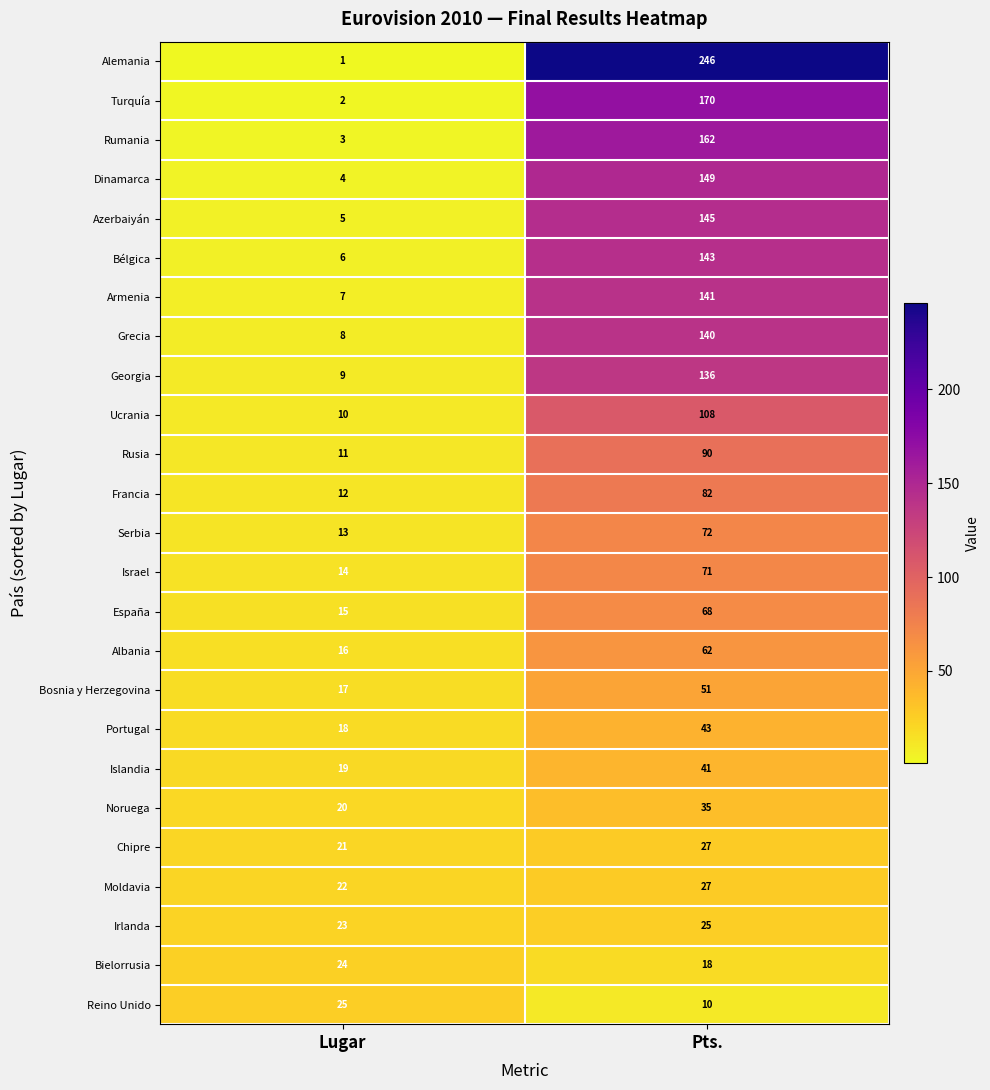

How many data points in Bosnia y Herzegovina are less than 51?

1